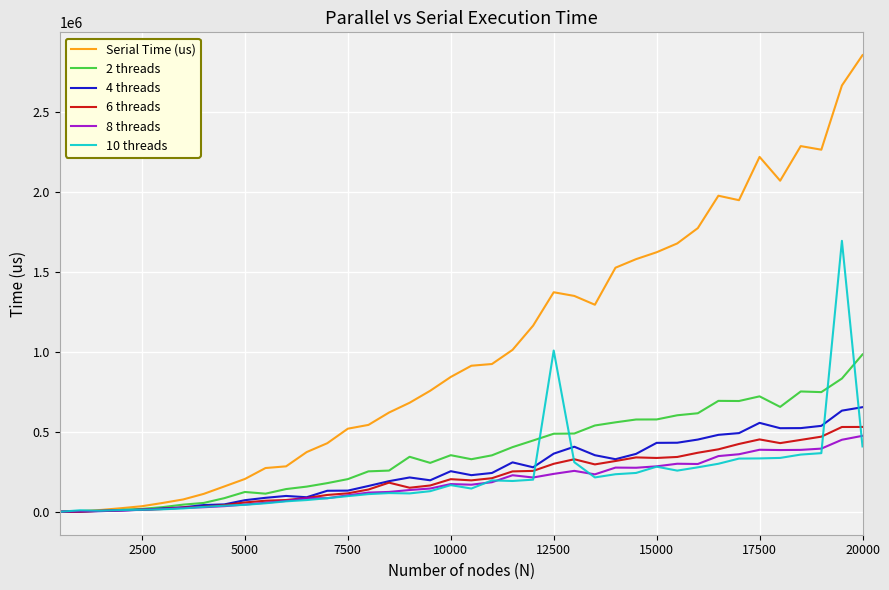

Which series has the widest spread of values?

Serial Time (us)